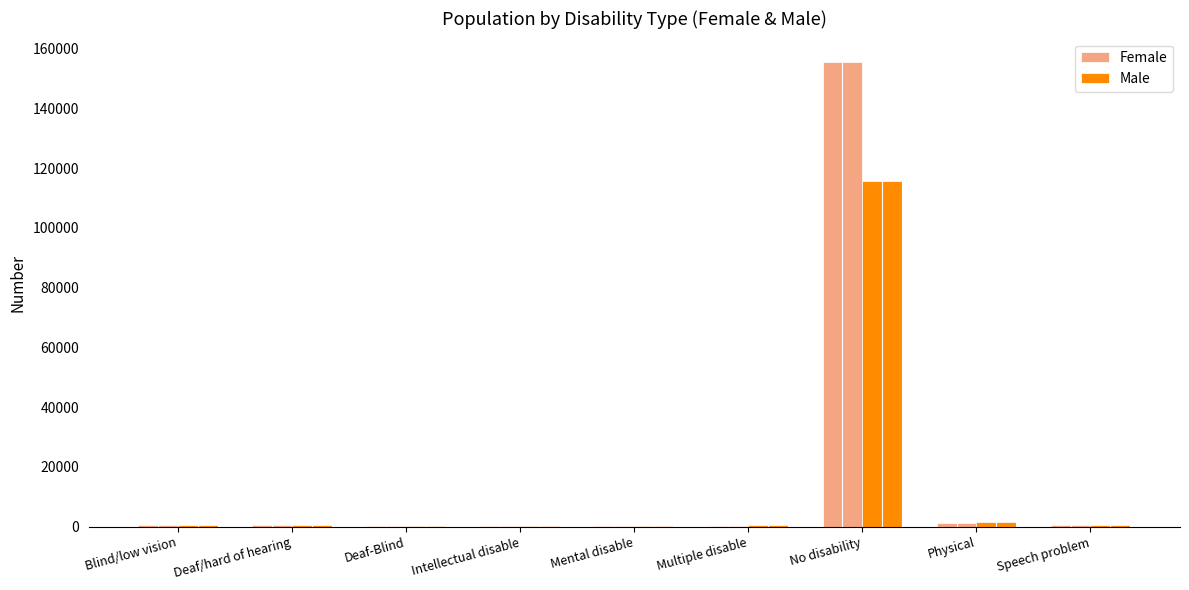

Is the value of Male at No disability greater than the value of Female at Deaf/hard of hearing?

Yes